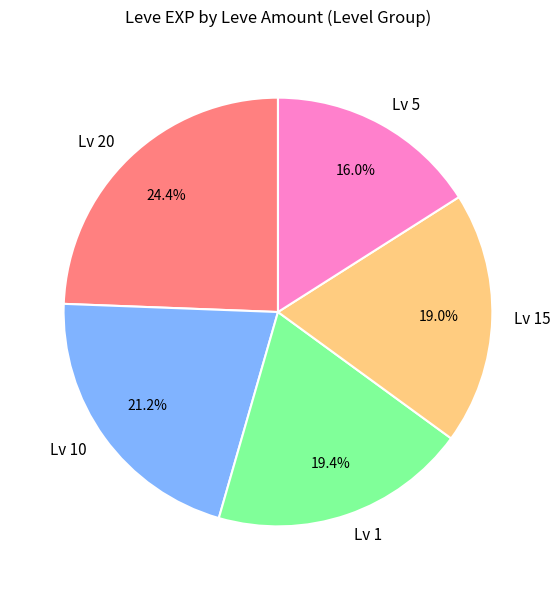

Is there any slice that represents more than half of the pie?

No